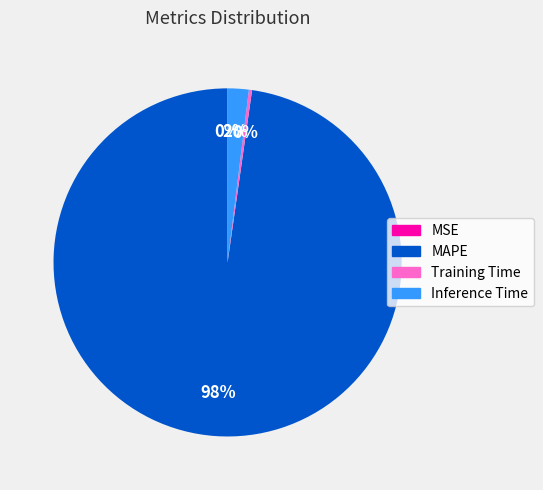

Which slice is the largest?

MAPE